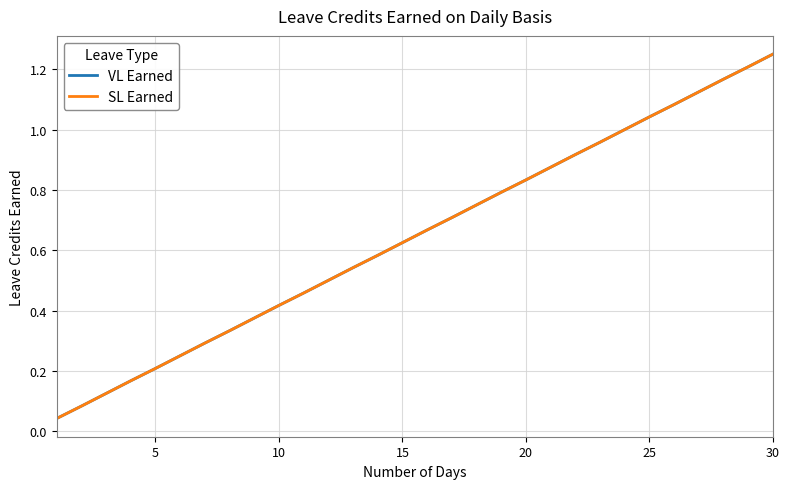

Is this an area chart (filled region under the line)?

No